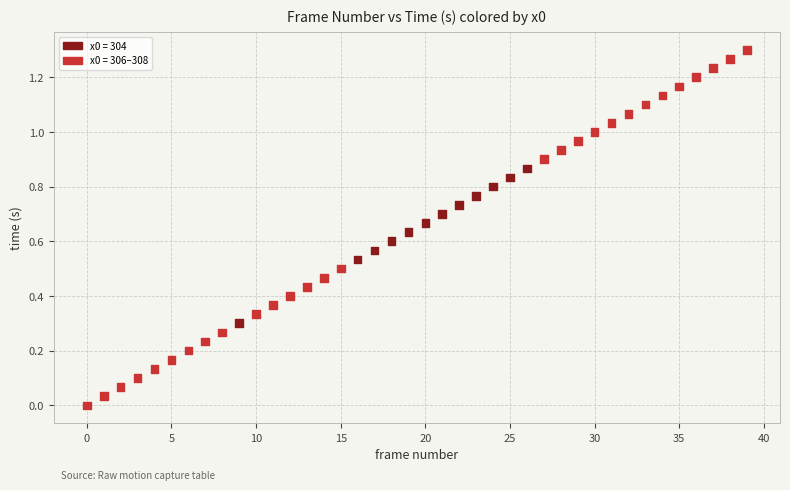

How many points are shown in the scatter plot?

40